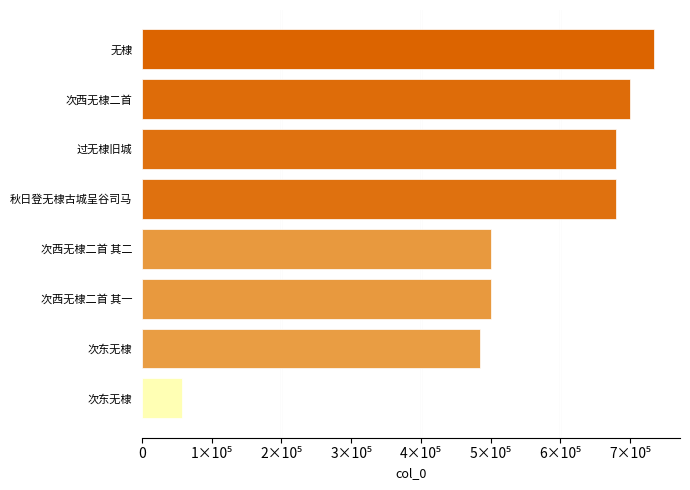

Are the bars grouped side by side (vs. stacked)?

No